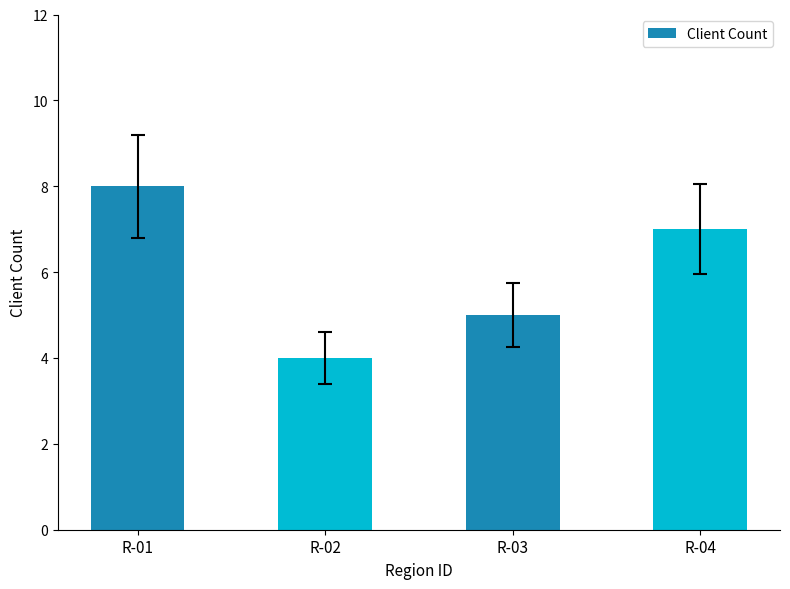

Which category has the highest value across all series?

R-01